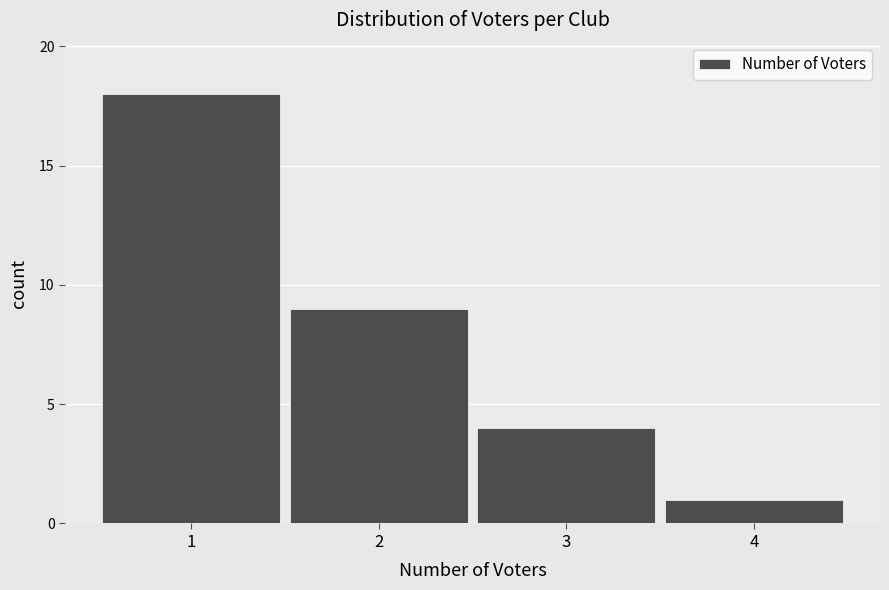

Over which range of the x-axis is the bar tallest?

0.5 to 1.5